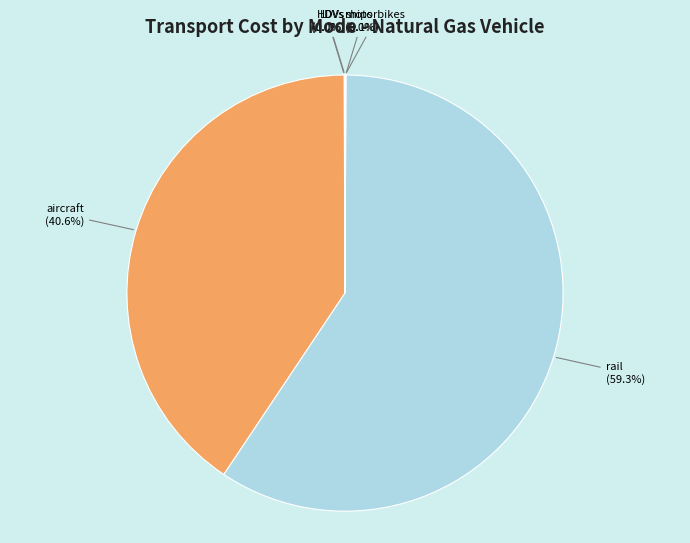

What is the largest slice in the pie chart?

rail